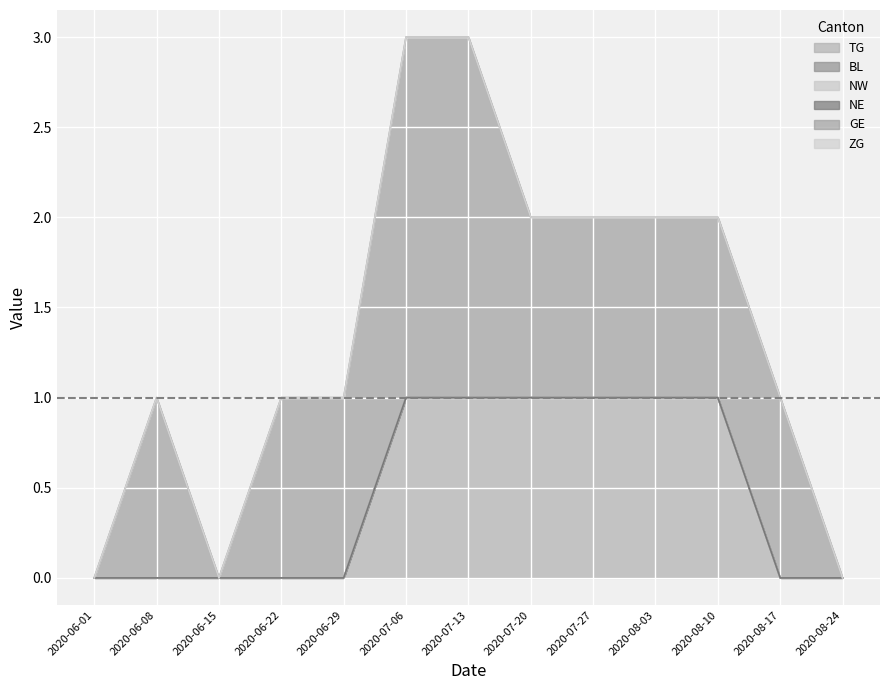

Which series has the largest range (max minus min)?

GE